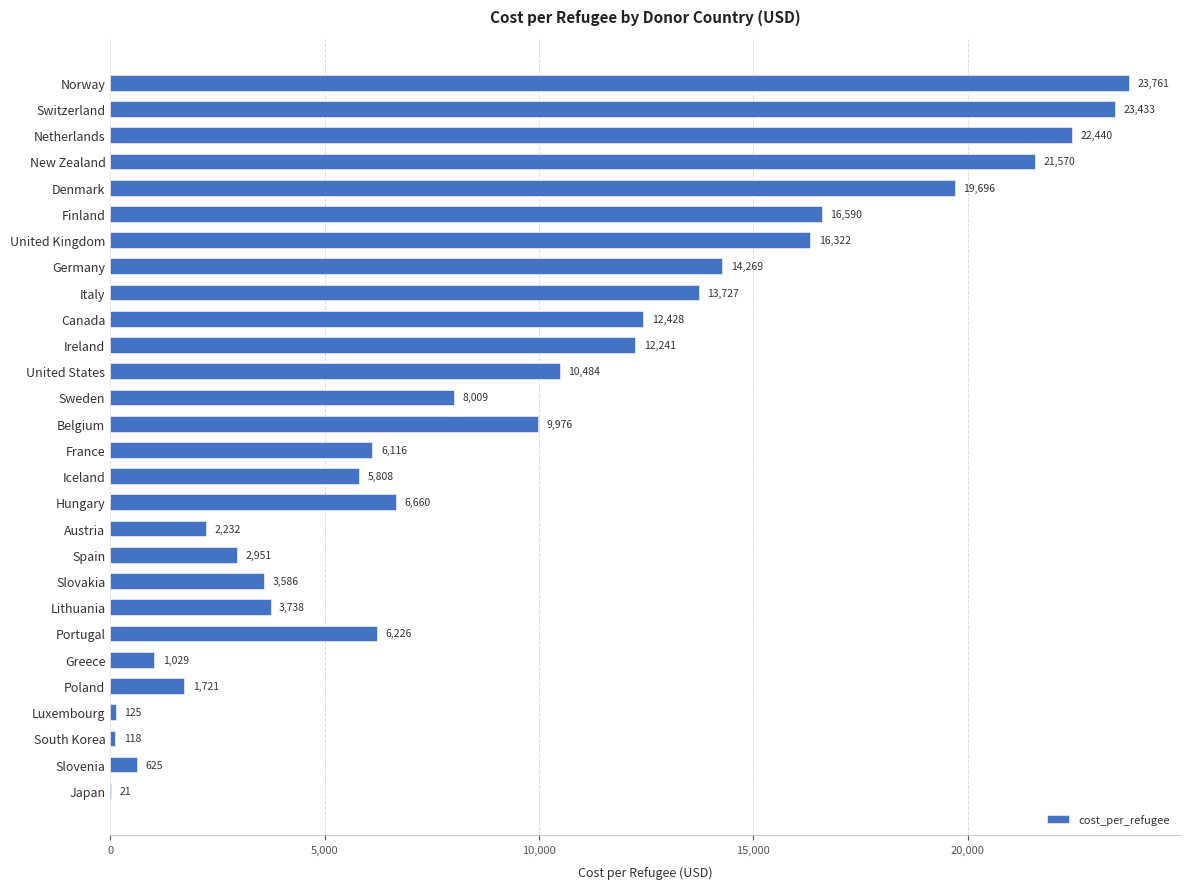

What is the ratio of the value at Italy to the value at France?

2.2